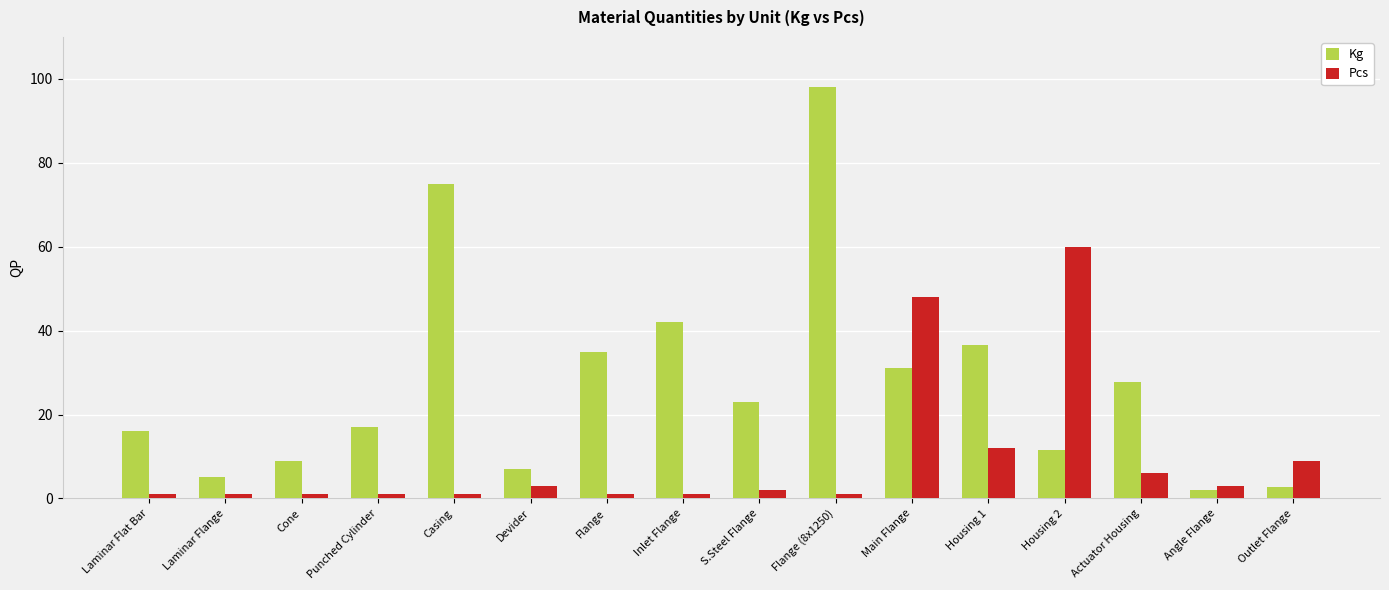

Rank the series by their maximum value, from lowest to highest.

Pcs, Kg